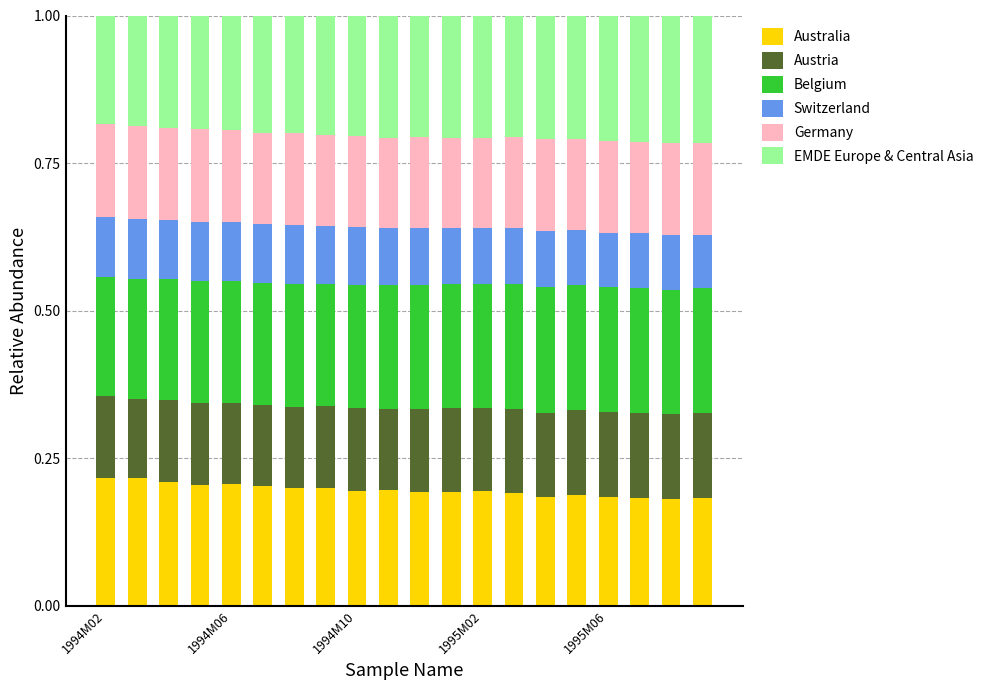

How many categories are shown in the chart?

20